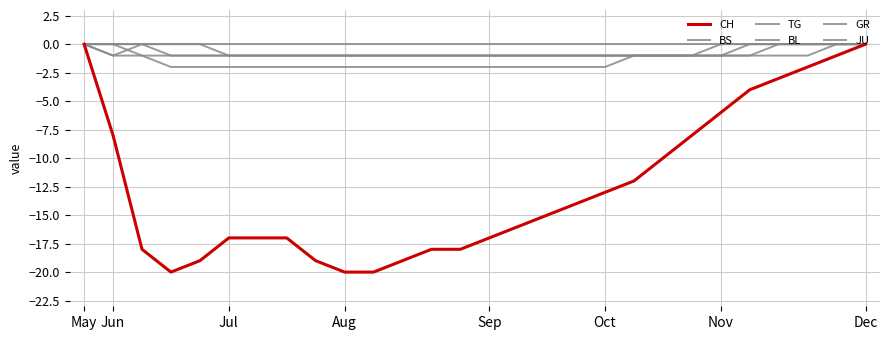

How many lines are shown in the chart?

6